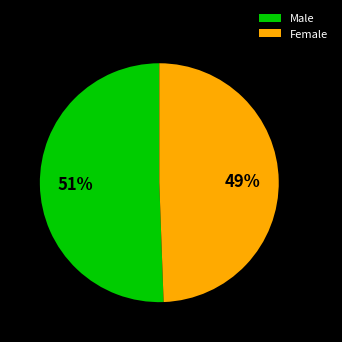

What percentage is the Female slice, to the nearest percent?

49%